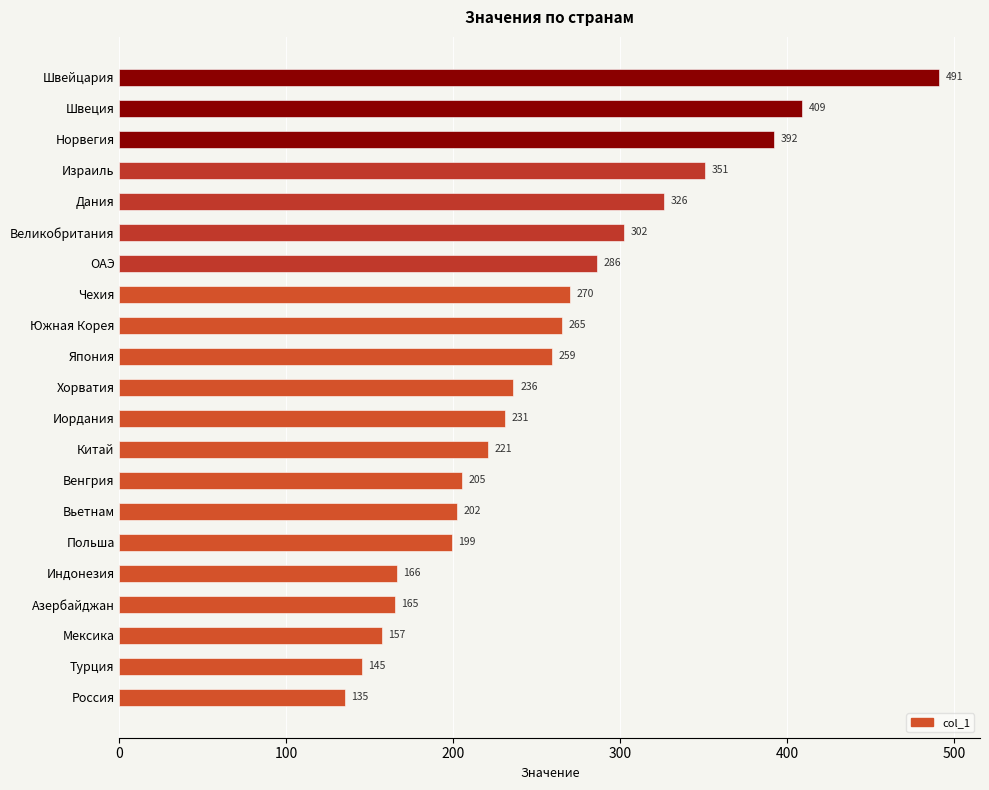

What is the sum of all values?

5413